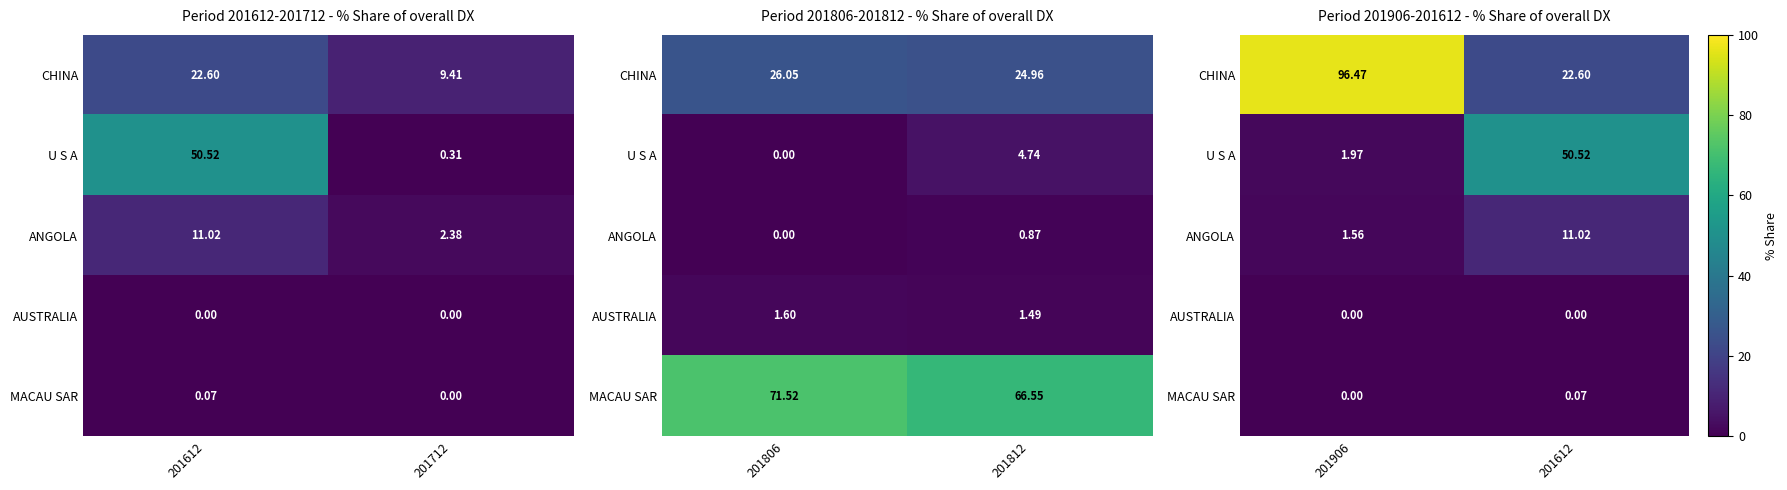

How many categories are shown in the chart?

2